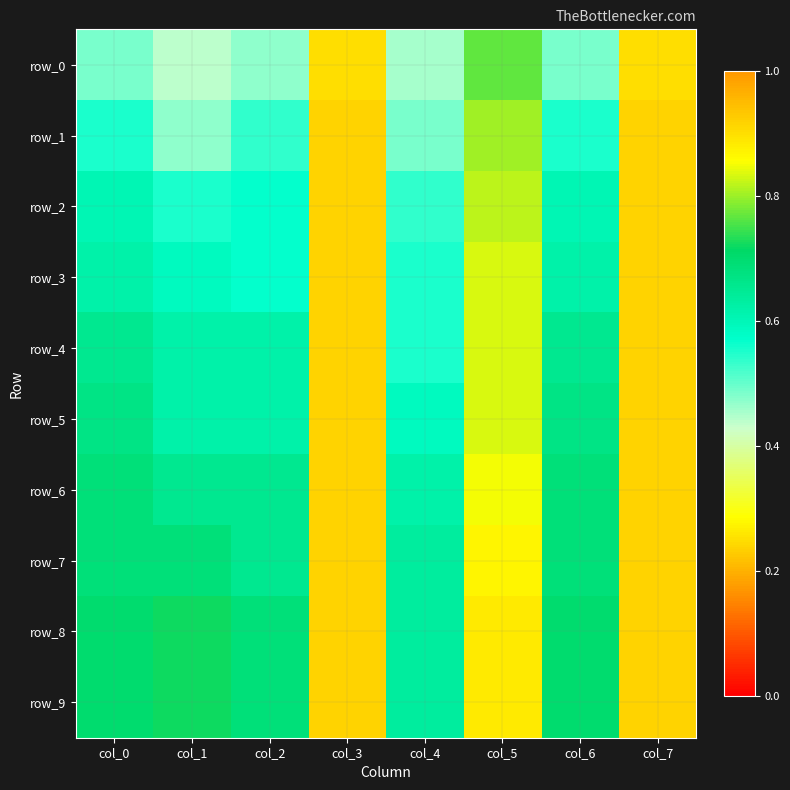

What is the lowest value of the row_3 series?

0.6